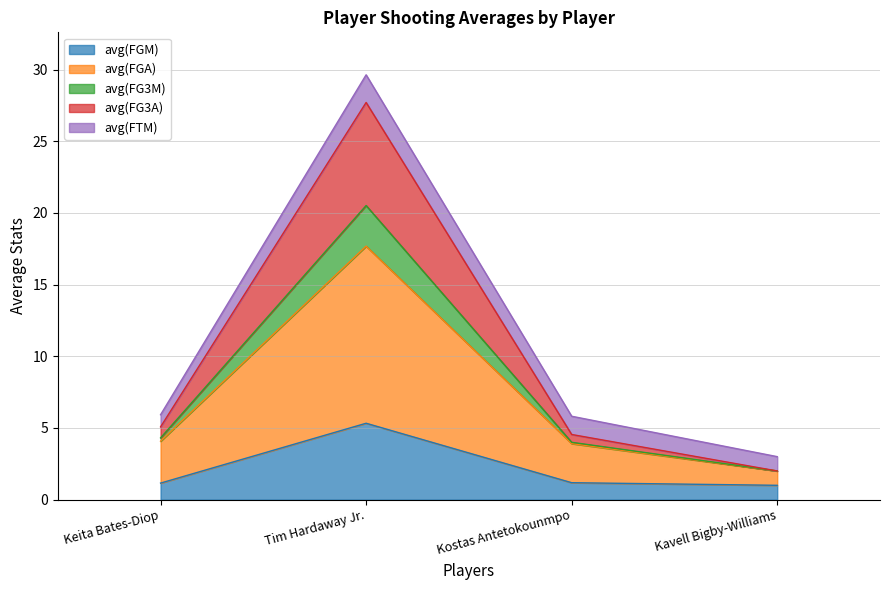

Is it true that avg(FG3A) equals 5.1 at Kavell Bigby-Williams?

False